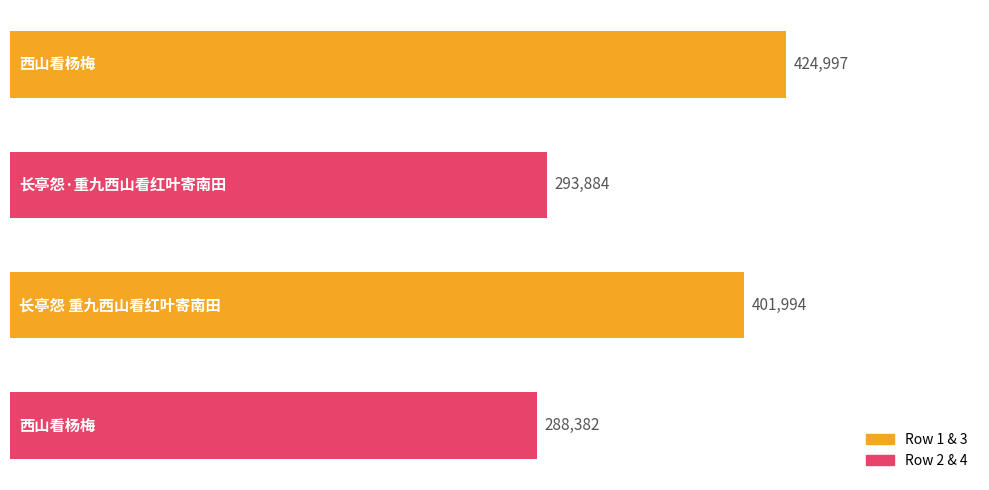

Reading bottom to top, list all the values displayed in this chart.

288382	401994	293884	424997